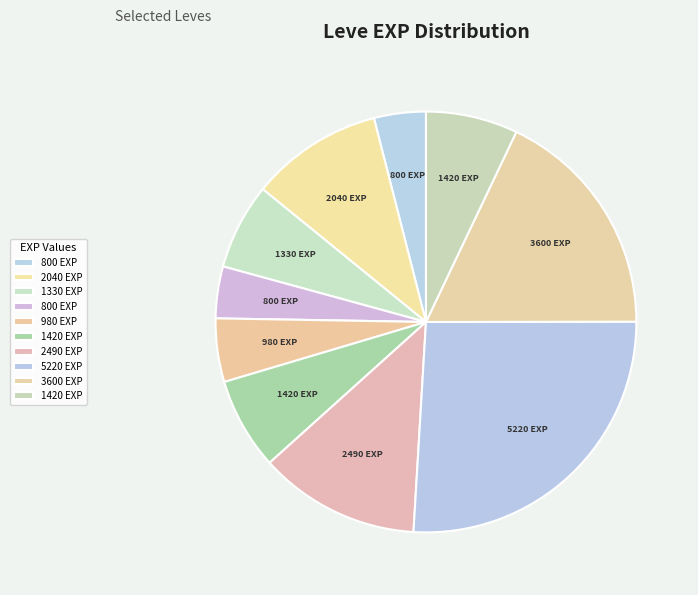

Count the number of slices in the pie.

10